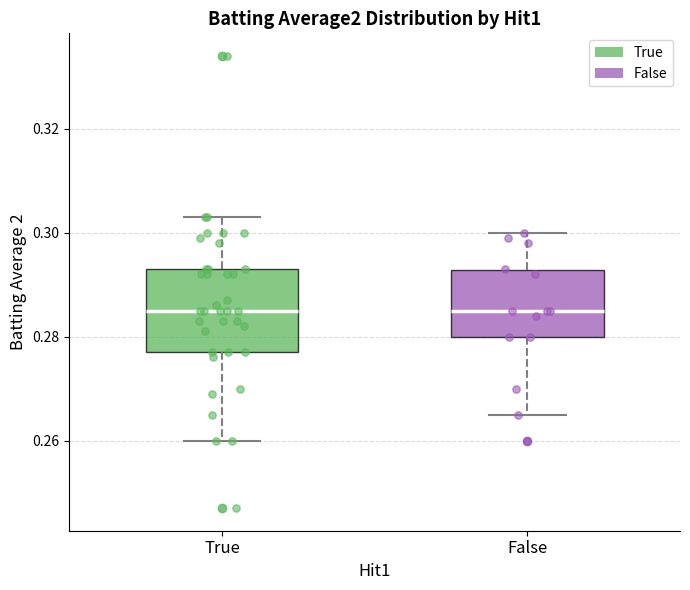

Reading left to right, read every box against the y-axis: the position of its median line, the range the box covers, and the ends of its whiskers. The values are not printed on the chart, so give them approximately, as read against the axis.

True: median 0.286, box 0.278 to 0.294, whiskers 0.260 to 0.304
False: median 0.286, box 0.280 to 0.292, whiskers 0.266 to 0.300